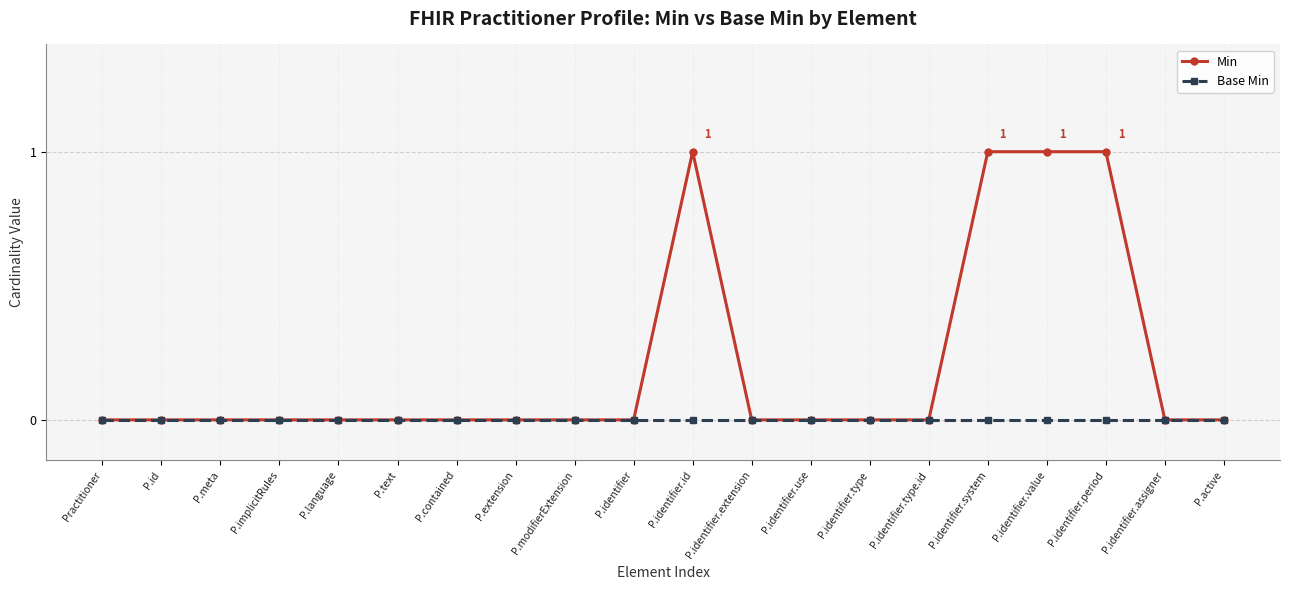

How many lines are shown in the chart?

2